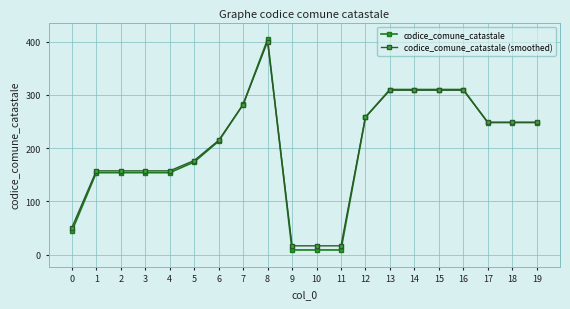

Count the number of categories in the chart.

20